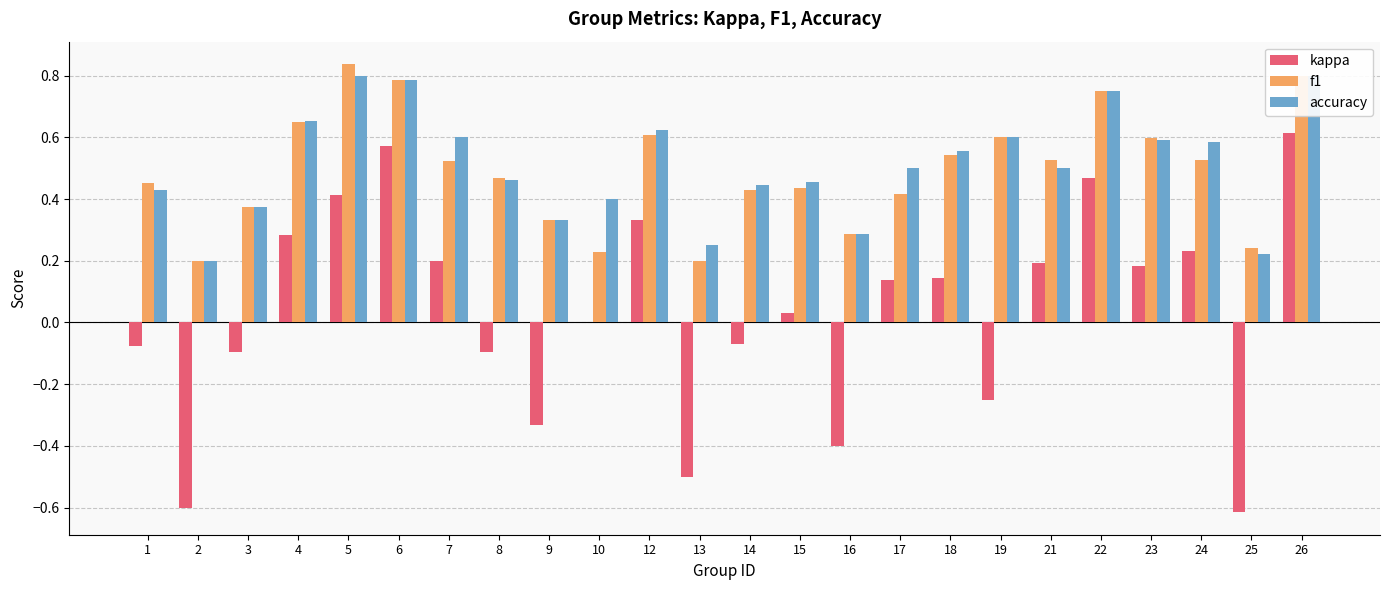

How many accuracy values are between 0 and 1?

24